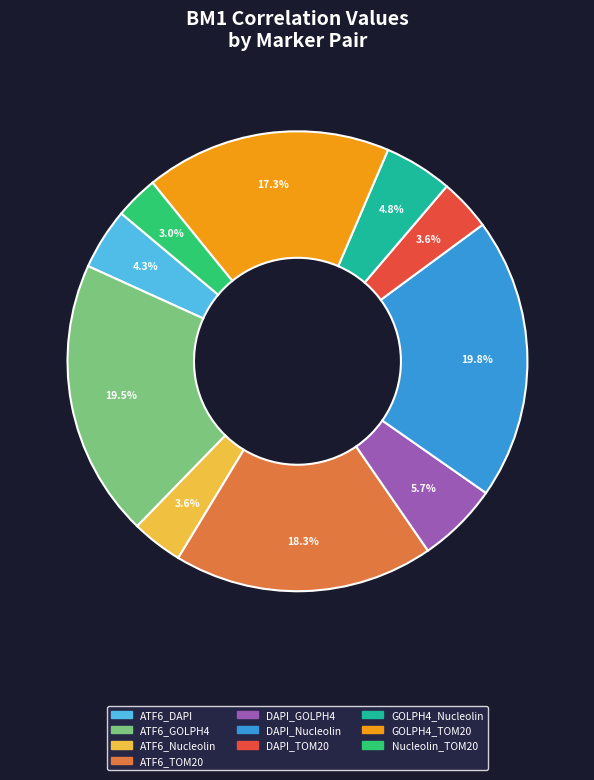

Does DAPI_GOLPH4 represent more than half of the total?

No